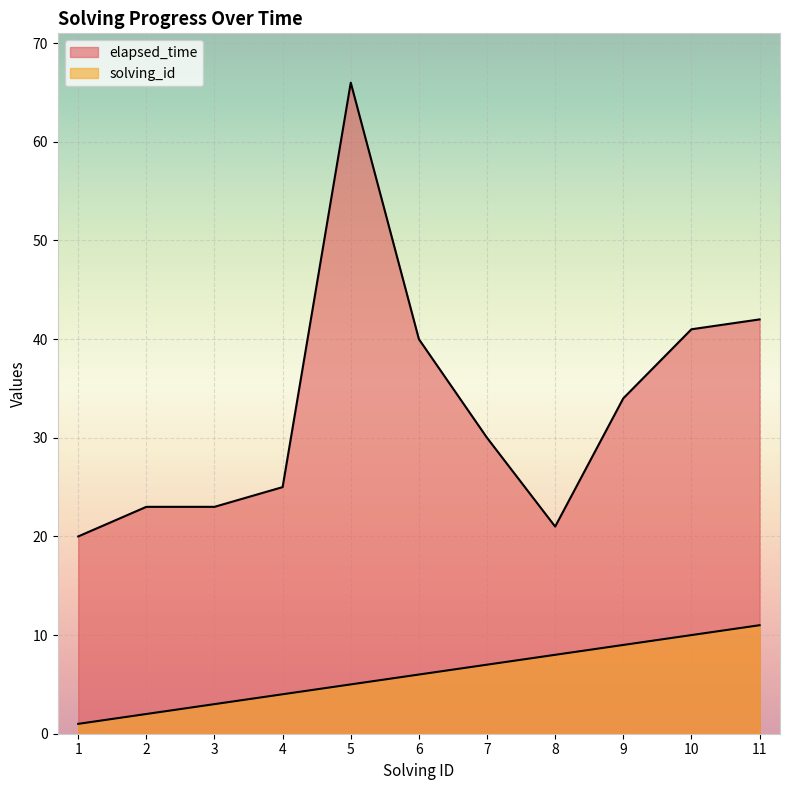

What is the total value across all series at 11?

53